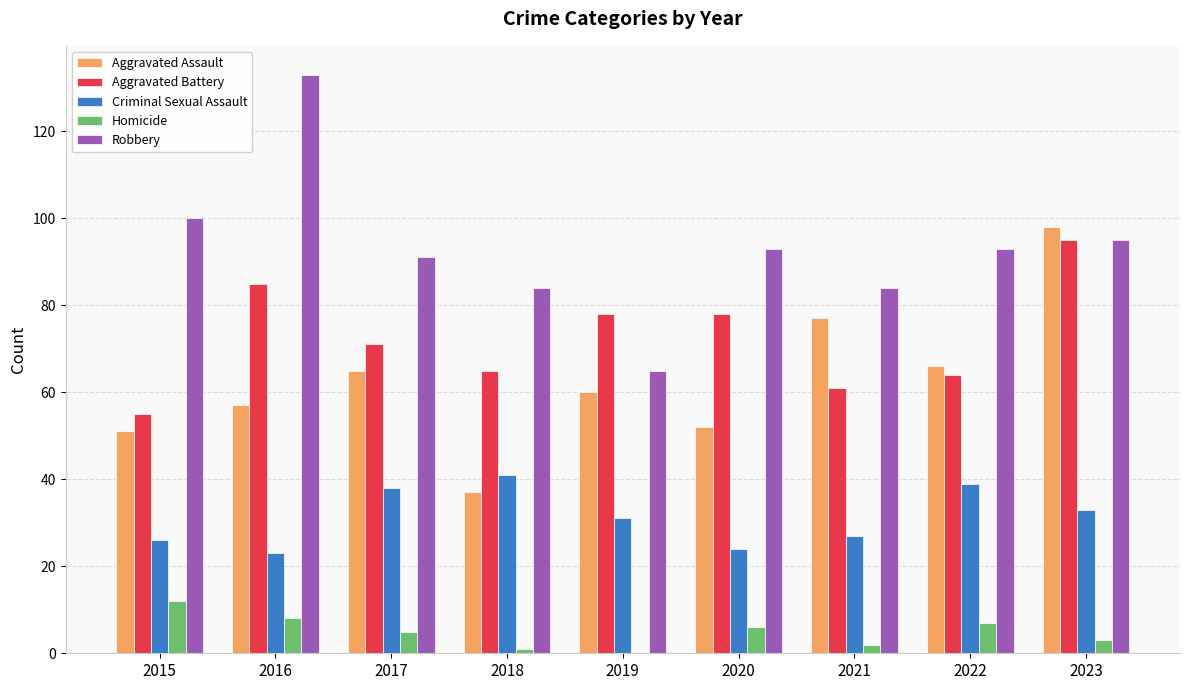

Are the bars horizontal?

No